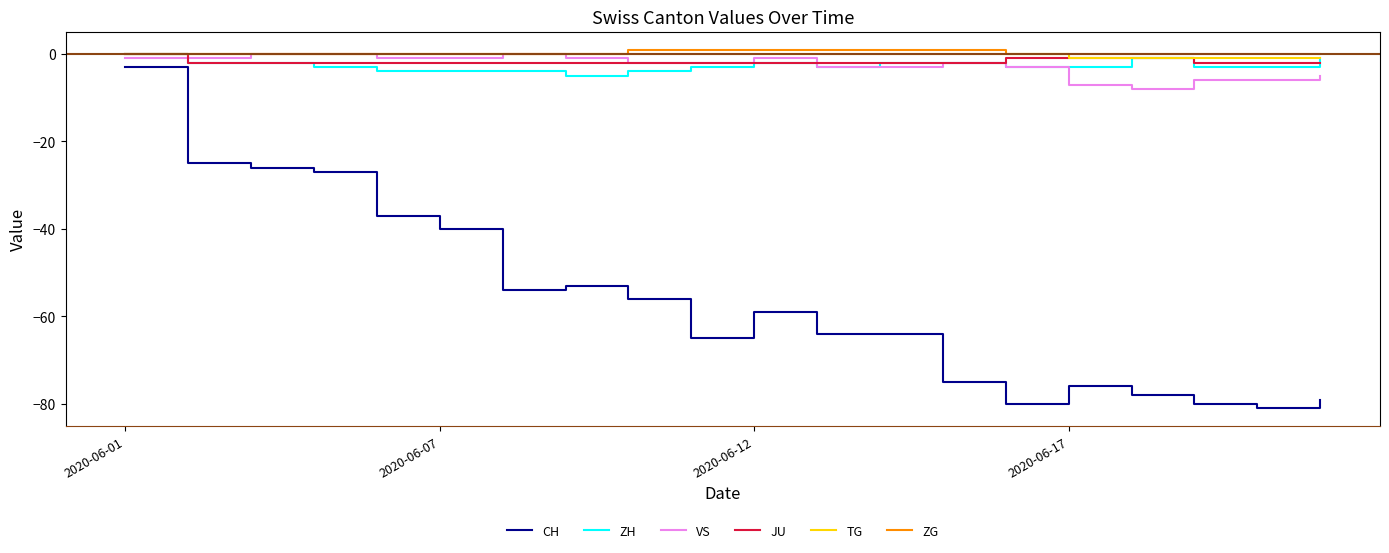

True or false: TG and CH intersect in this chart.

False